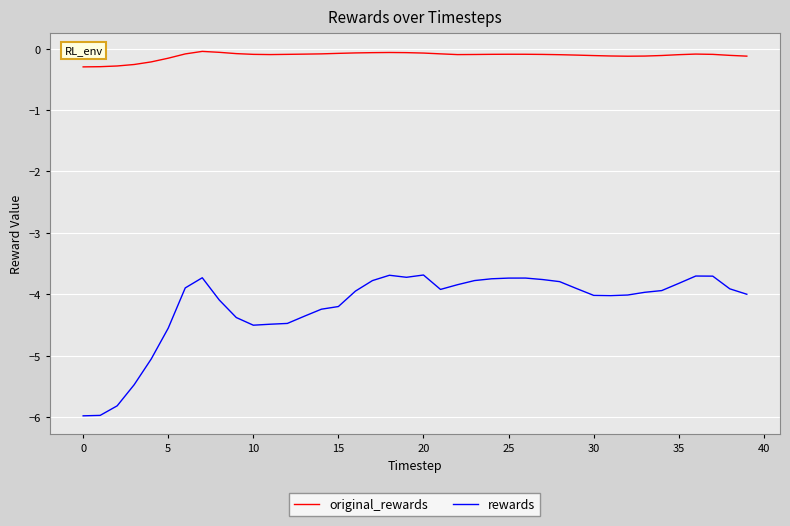

In rewards, how many points are higher than both neighbors (excluding endpoints)?

5